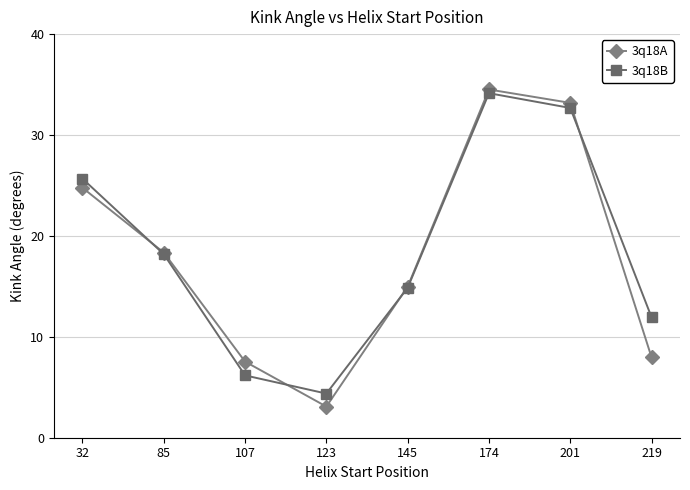

Which series has the widest spread of values?

3q18A